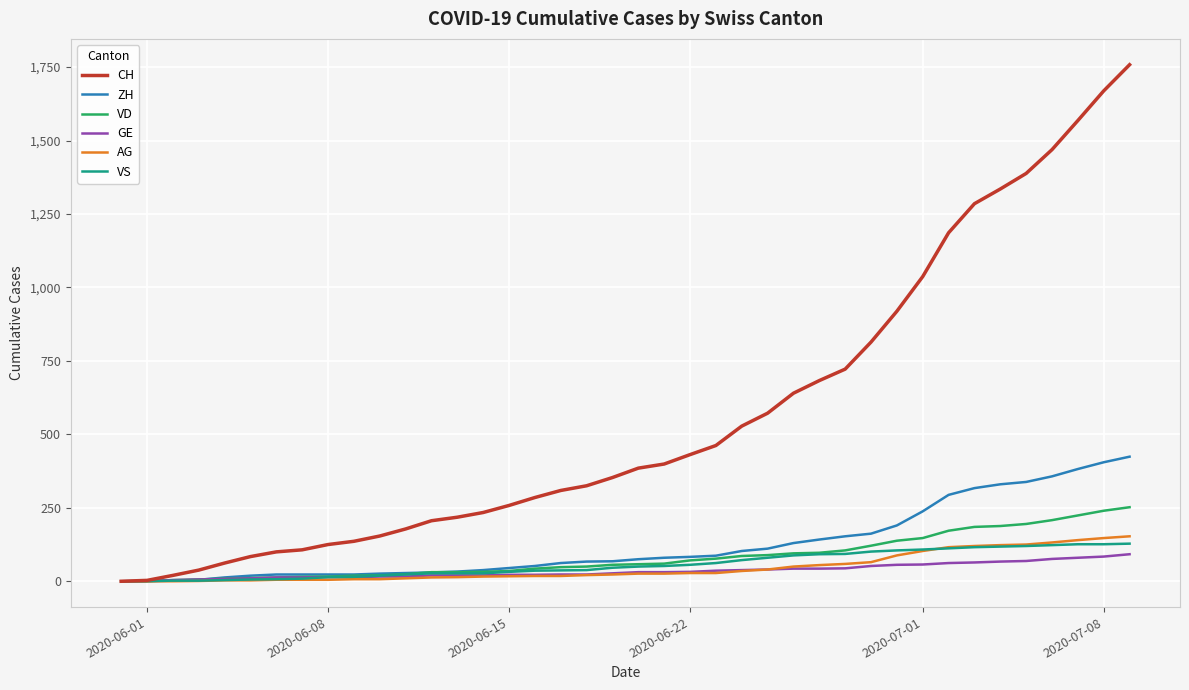

What is the maximum value shown in the chart?

1758